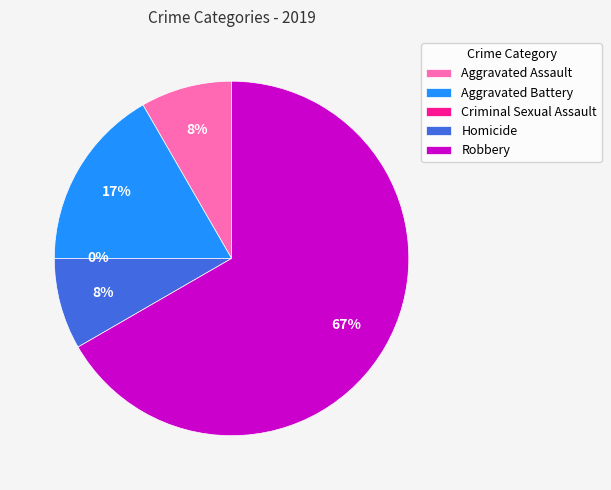

Is Robbery the majority of the pie?

Yes